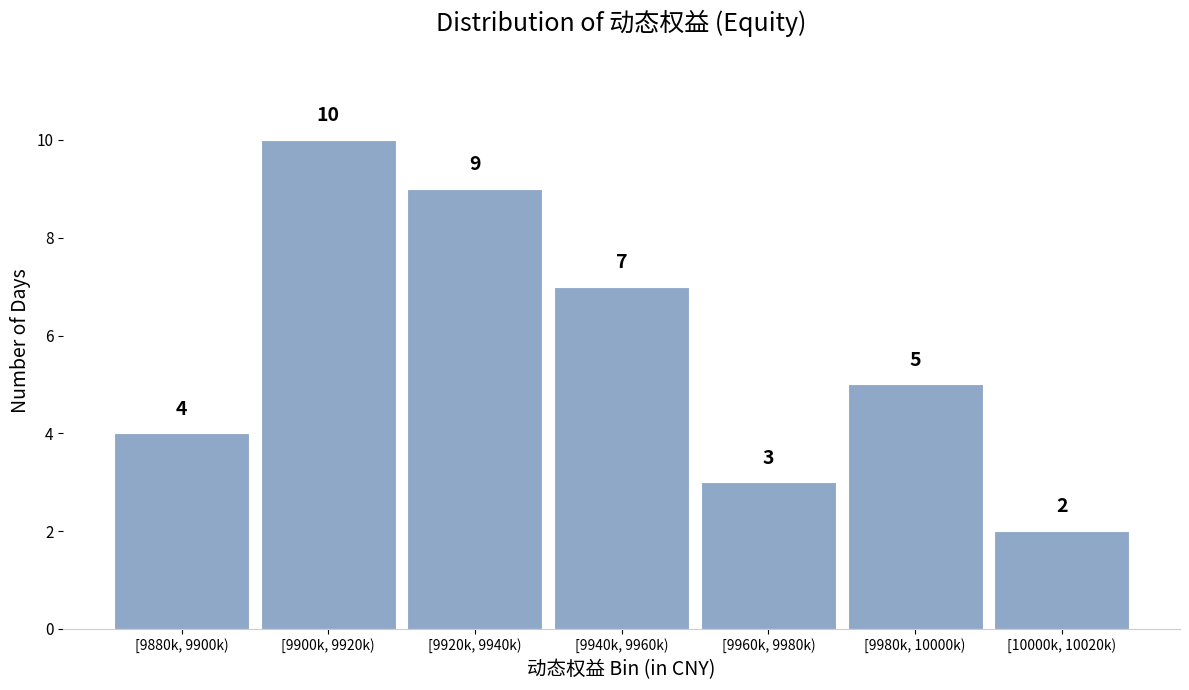

Reading left to right, extract all data points from this chart.

[9880k, 9900k)=4	[9900k, 9920k)=10	[9920k, 9940k)=9	[9940k, 9960k)=7	[9960k, 9980k)=3	[9980k, 10000k)=5	[10000k, 10020k)=2